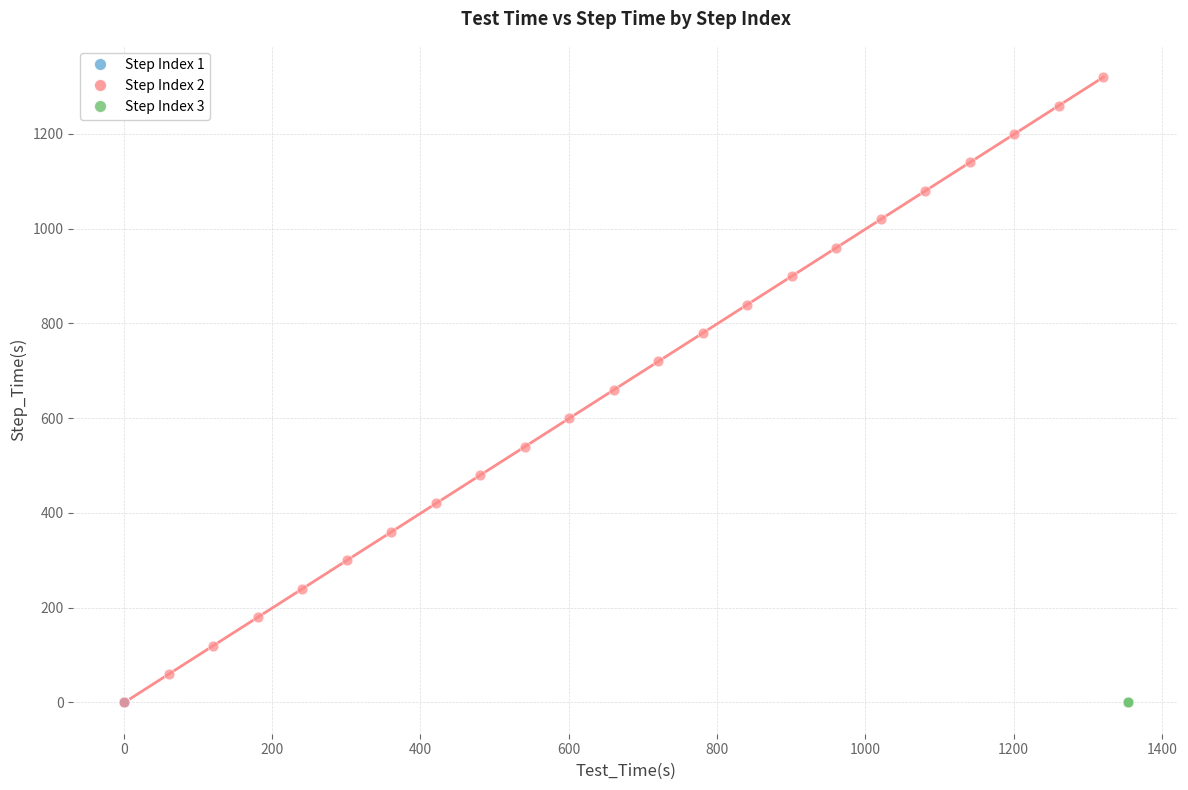

Which series reaches the maximum Y coordinate?

Step Index 2